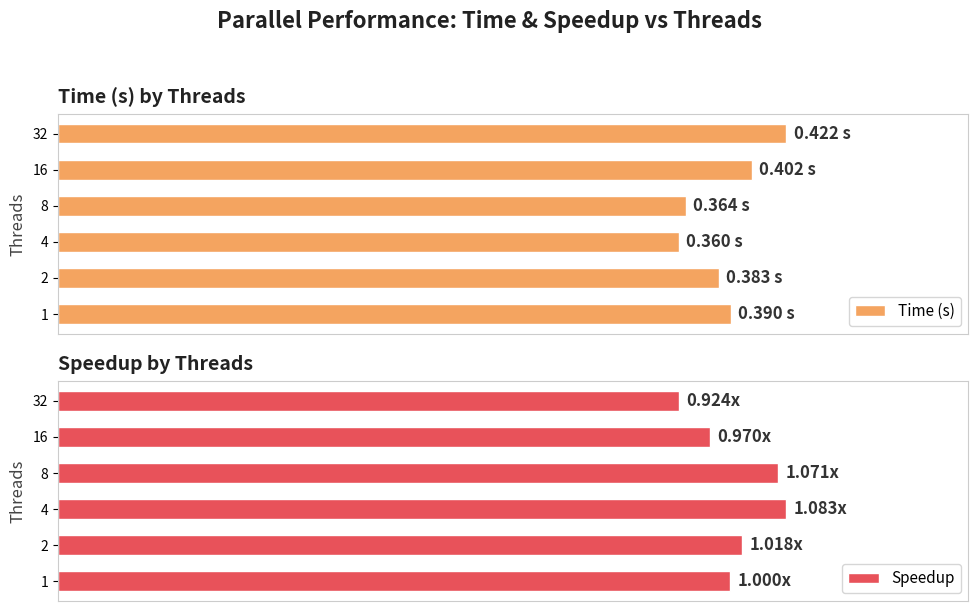

How many series are shown in this chart?

2